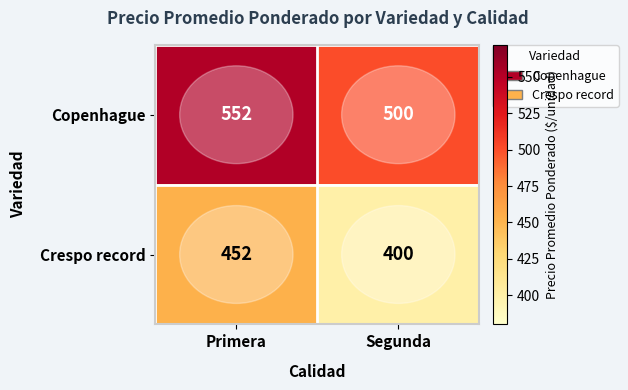

What is the difference between the maximum and minimum values in the Crespo record series?

52